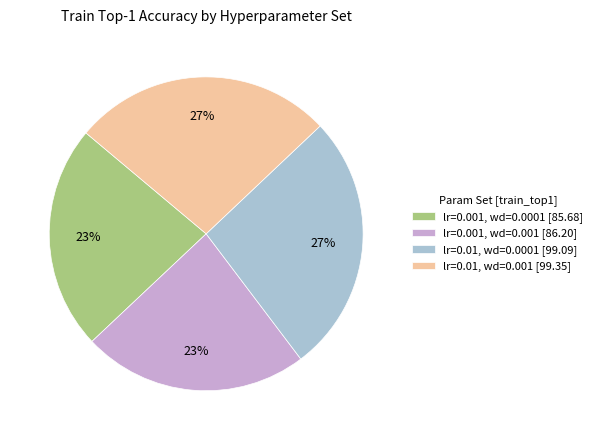

To the nearest percent, what is the difference between the largest and smallest slice percentages?

4%